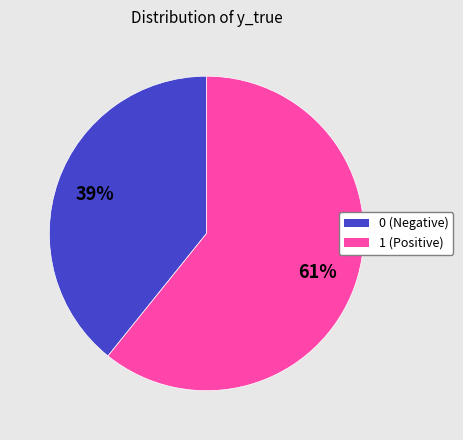

How many segments does this pie chart have?

2